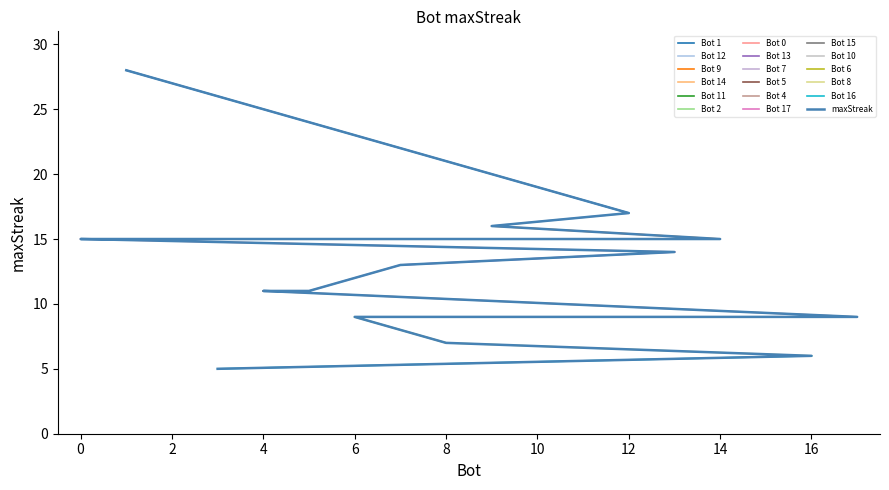

True or false: the data shows 6 at 11.

False